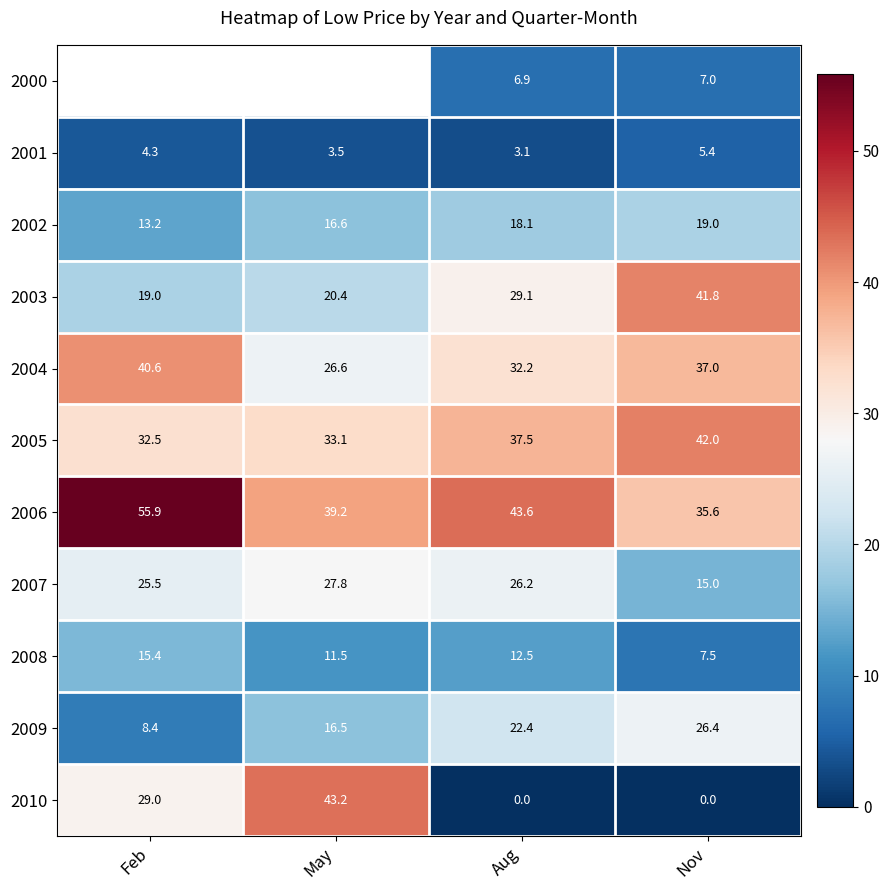

Which series has the widest spread of values?

2010